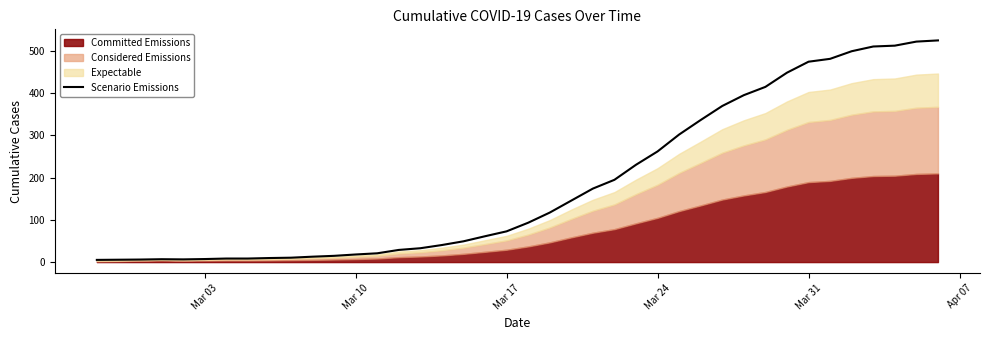

Does the chart display data point markers on the line(s)?

No